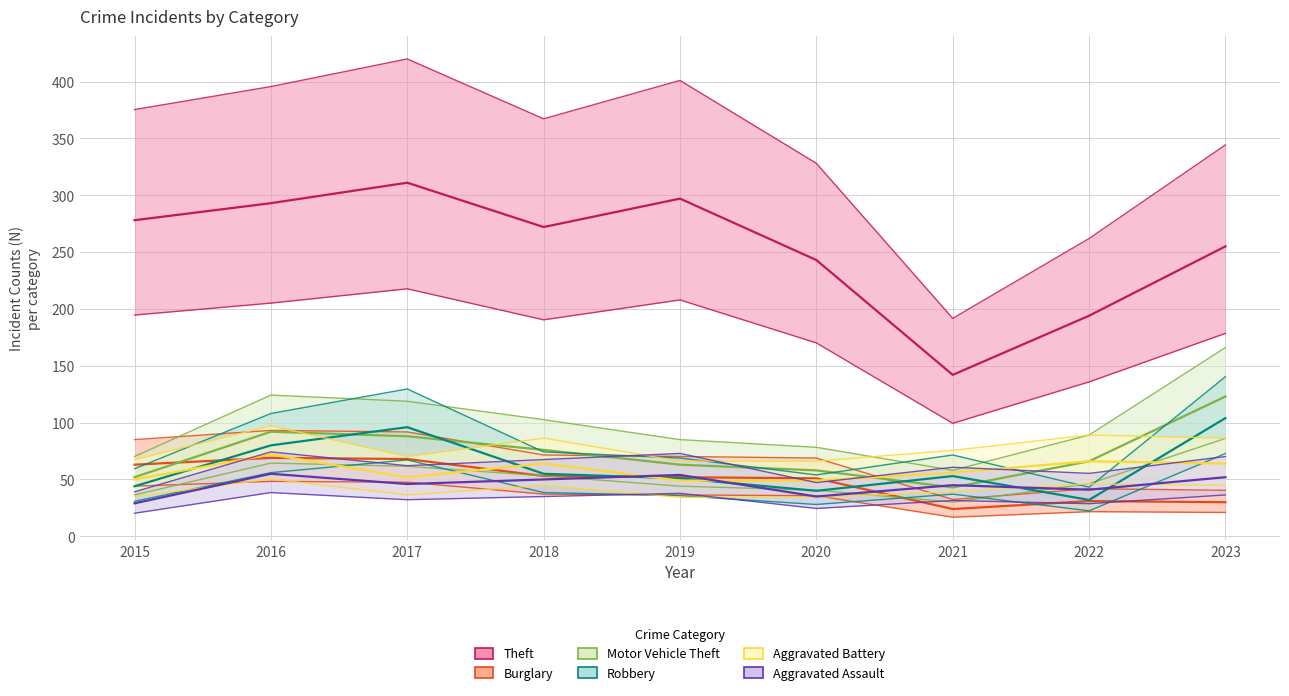

How many categories are shown in the chart?

9